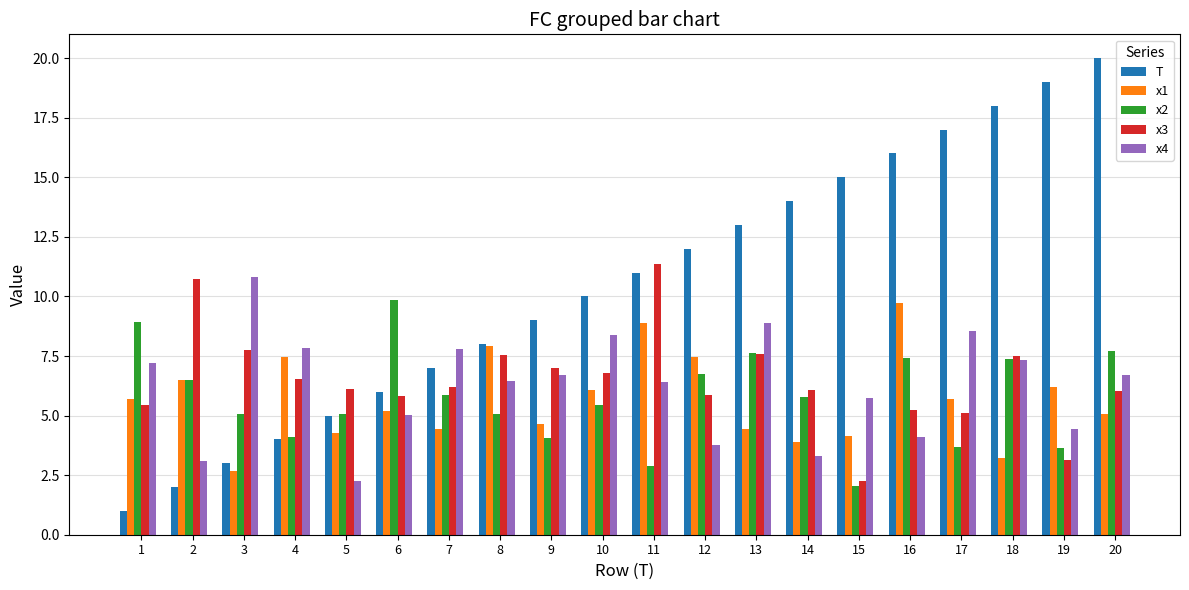

What is the spread (max minus min) of values at 19?

15.9